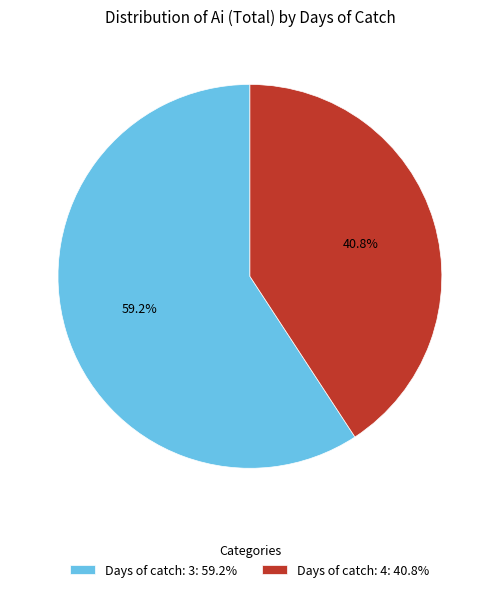

Count the number of slices in the pie.

2